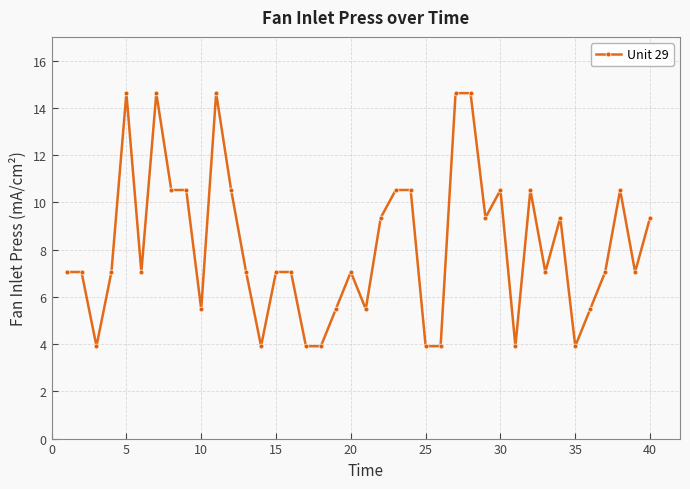

True or false: there are more than 1 points higher than both neighbors.

True